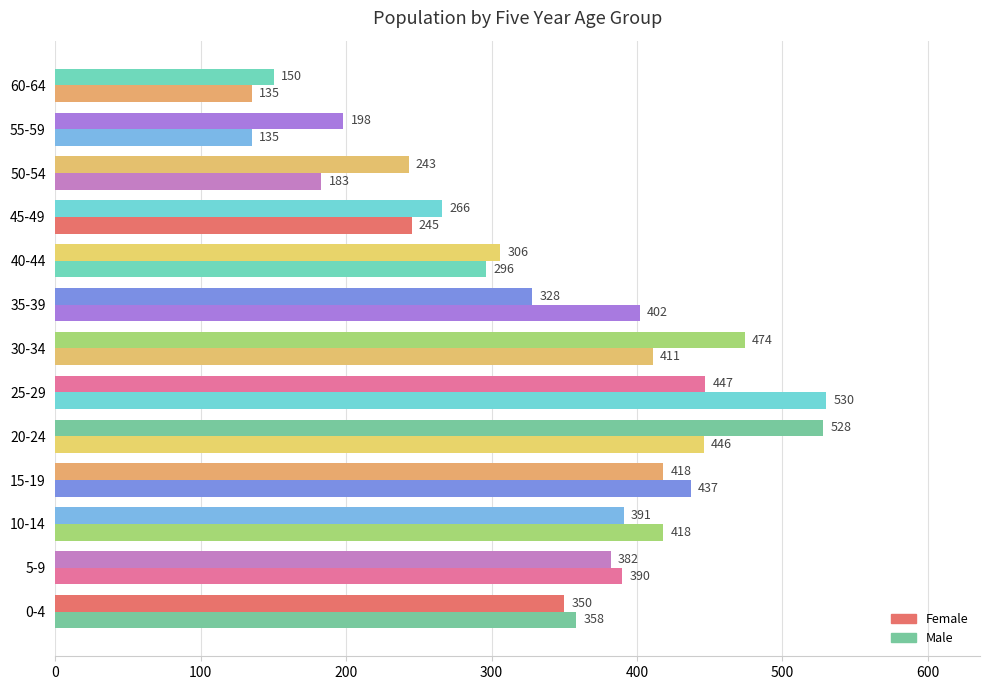

How many values in the Female series are below 350?

6